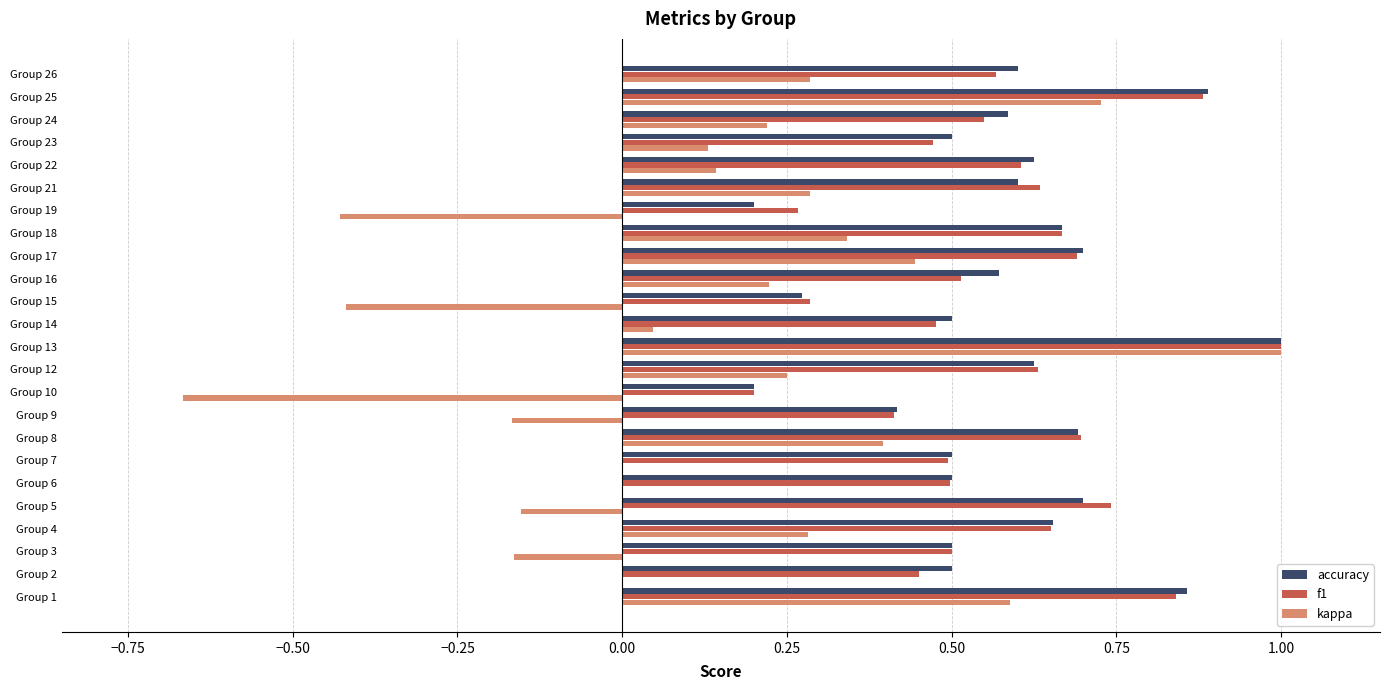

What is the highest value of the f1 series?

1.0